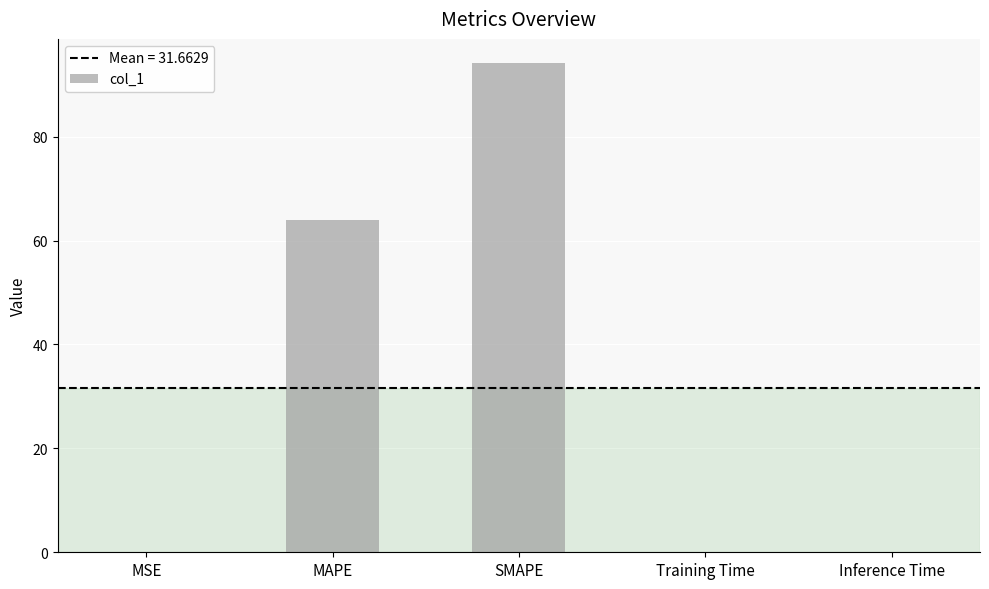

What is the sum of all values?

158.3